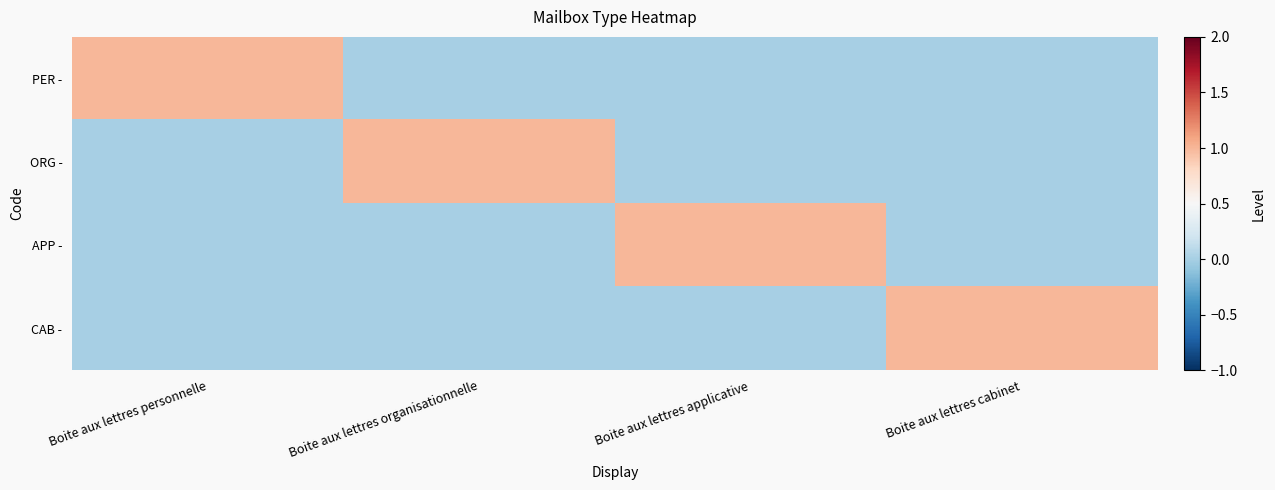

Reading left to right, what are all the values shown in this chart?

PER -: Boite aux lettres personnelle=1	Boite aux lettres organisationnelle=0	Boite aux lettres applicative=0	Boite aux lettres cabinet=0
ORG -: Boite aux lettres personnelle=0	Boite aux lettres organisationnelle=1	Boite aux lettres applicative=0	Boite aux lettres cabinet=0
APP -: Boite aux lettres personnelle=0	Boite aux lettres organisationnelle=0	Boite aux lettres applicative=1	Boite aux lettres cabinet=0
CAB -: Boite aux lettres personnelle=0	Boite aux lettres organisationnelle=0	Boite aux lettres applicative=0	Boite aux lettres cabinet=1